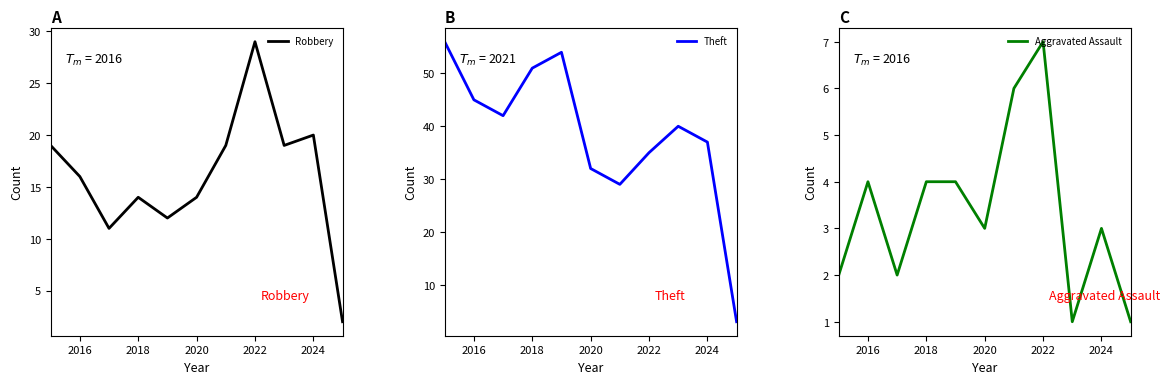

Which series has the largest total across all categories?

Theft